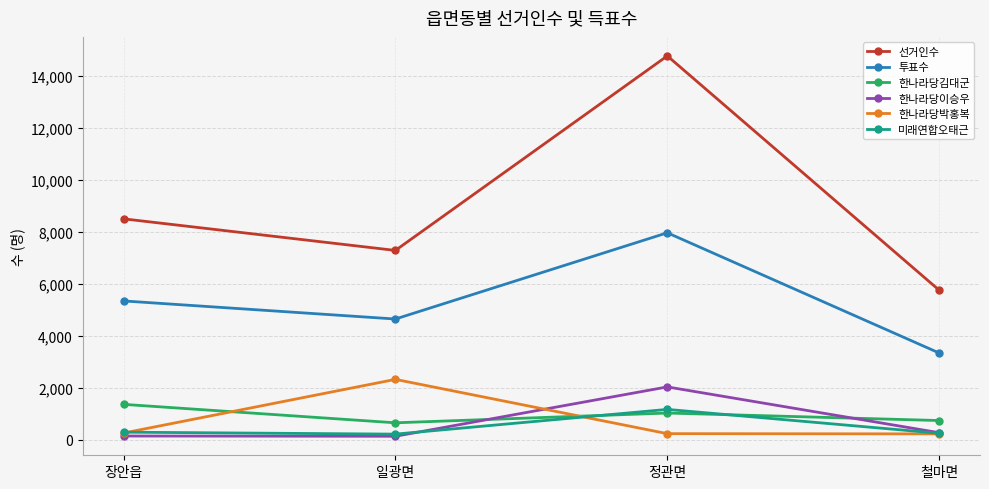

Which series has the largest total across all categories?

선거인수